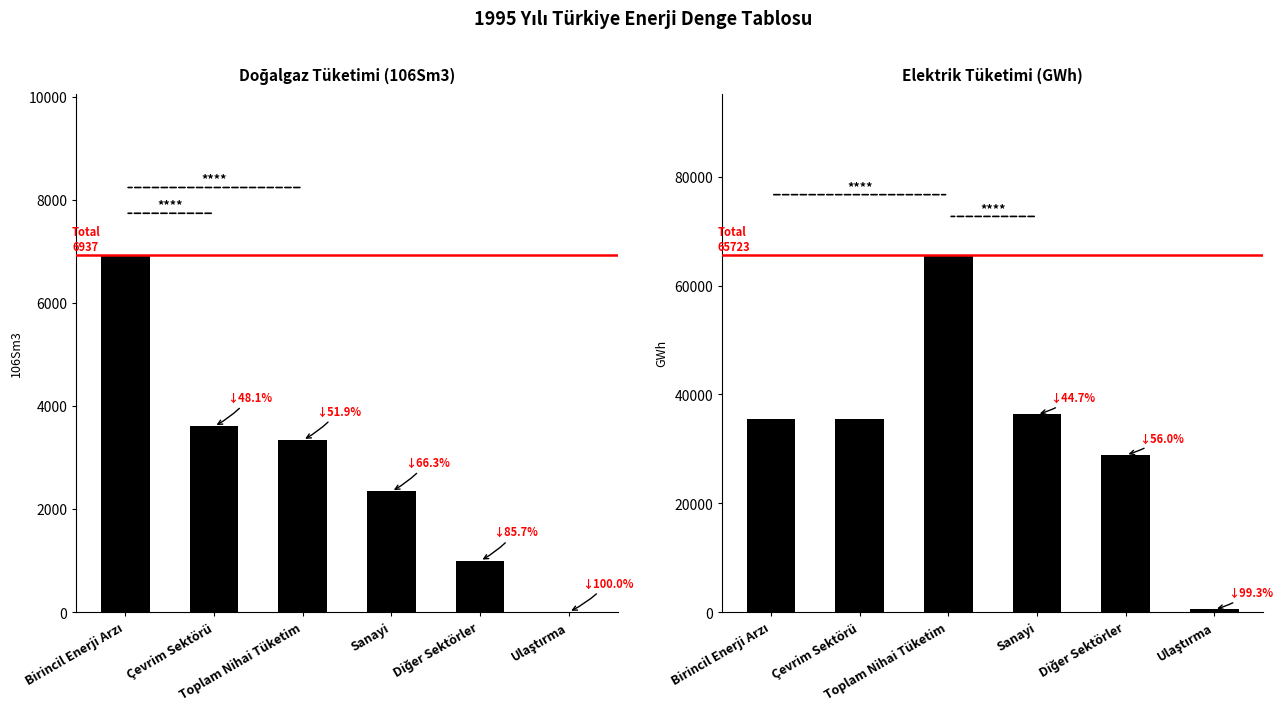

What is the difference between the Doğalgaz (106Sm3) values at Sanayi and Ulaştırma?

2340.0